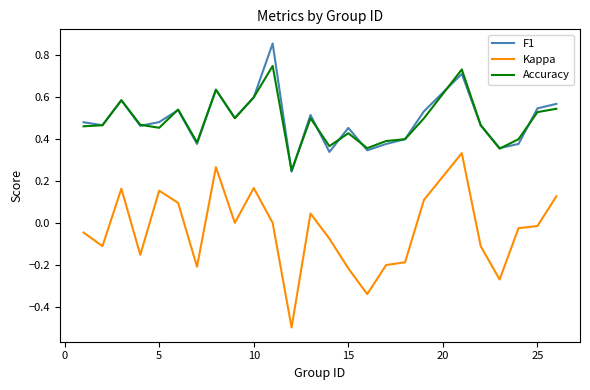

Which series has the widest spread of values?

Kappa